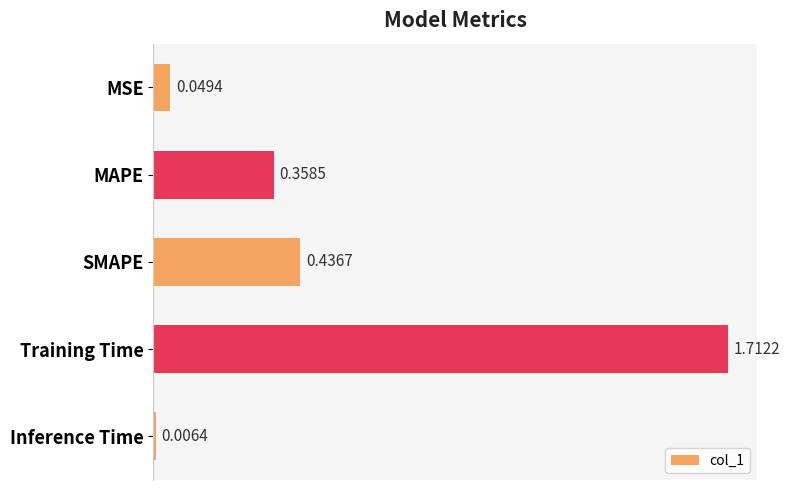

Rank the categories by value from lowest to highest.

Inference Time, MSE, MAPE, SMAPE, Training Time